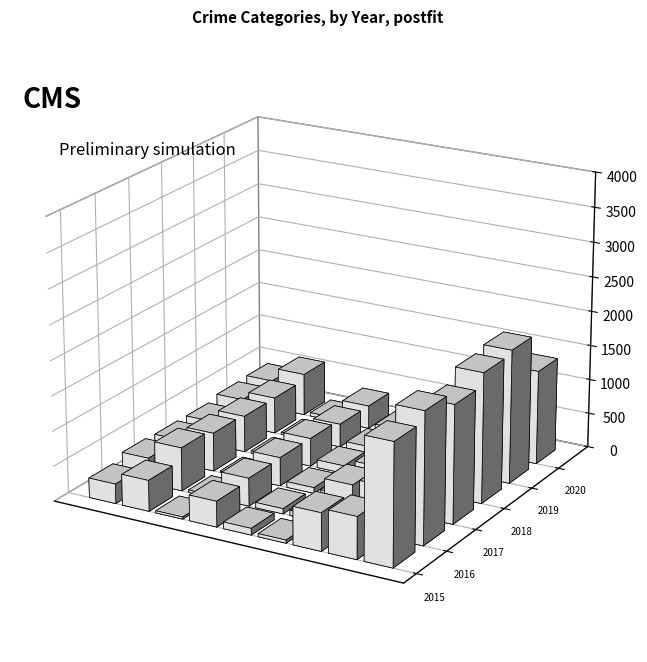

What position from the right is Arson?

7